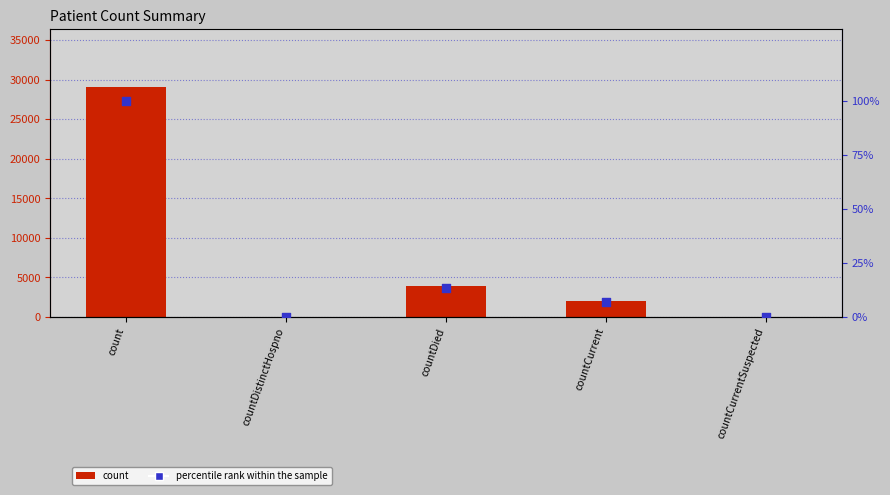

Which series contains the lowest Y value?

count